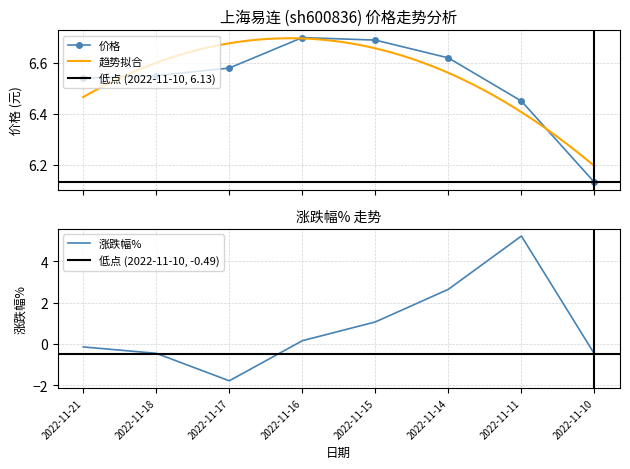

True or false: 价格 and 涨跌幅% cross at least once.

False